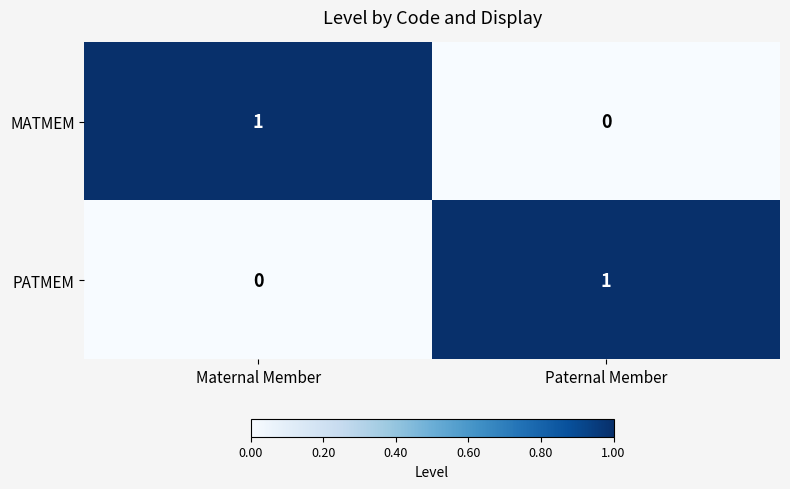

At how many categories does at least one series exceed 0?

2